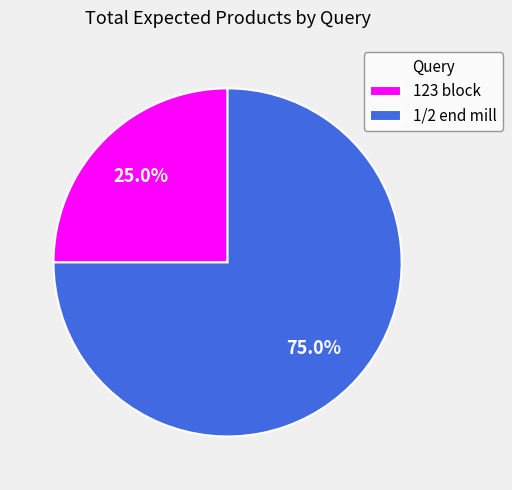

What percentage is the 123 block slice, to the nearest percent?

25%